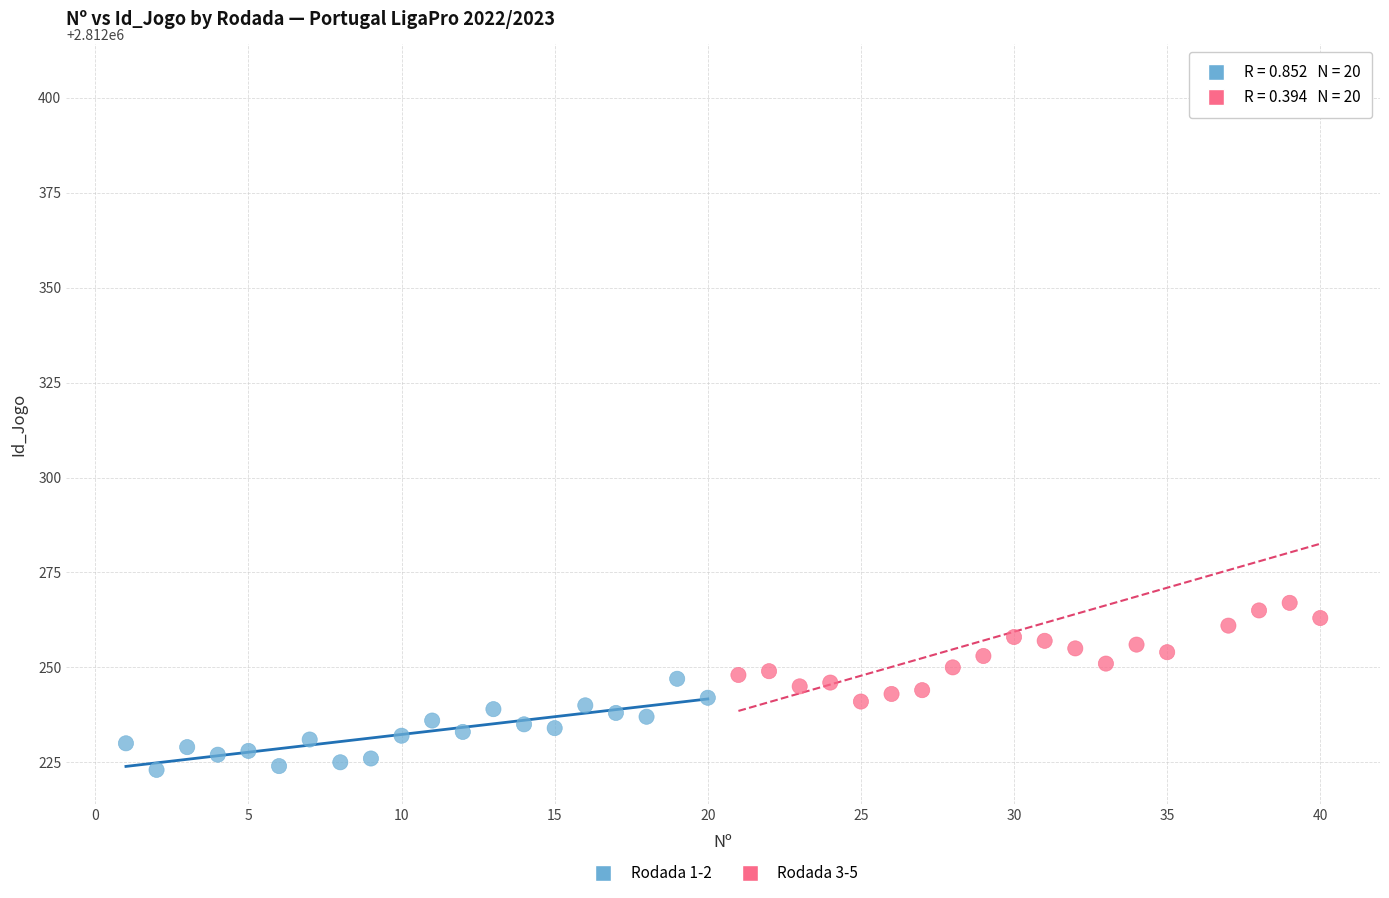

Which series reaches the maximum Y coordinate?

Rodada 3-5